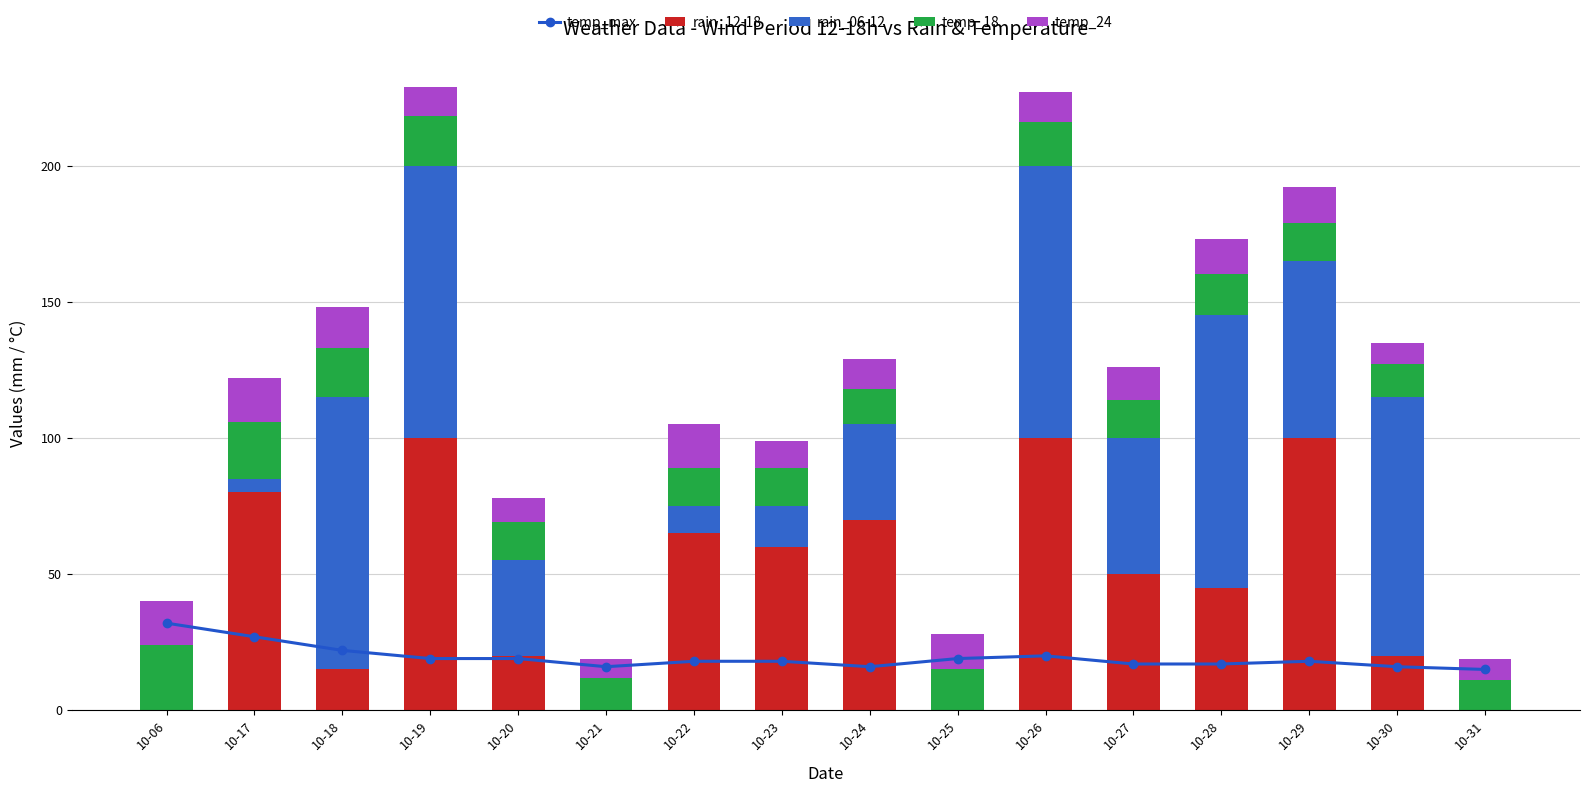

Which series has the largest range (max minus min)?

rain_12-18